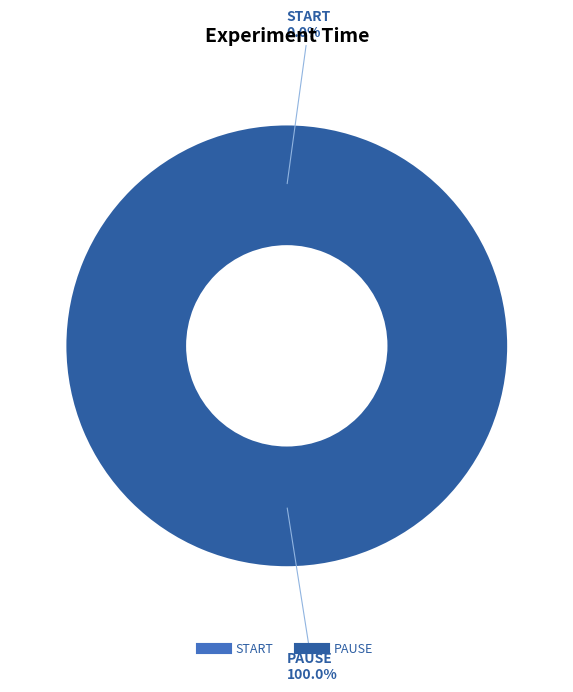

What percentage is the PAUSE slice, to the nearest percent?

100%